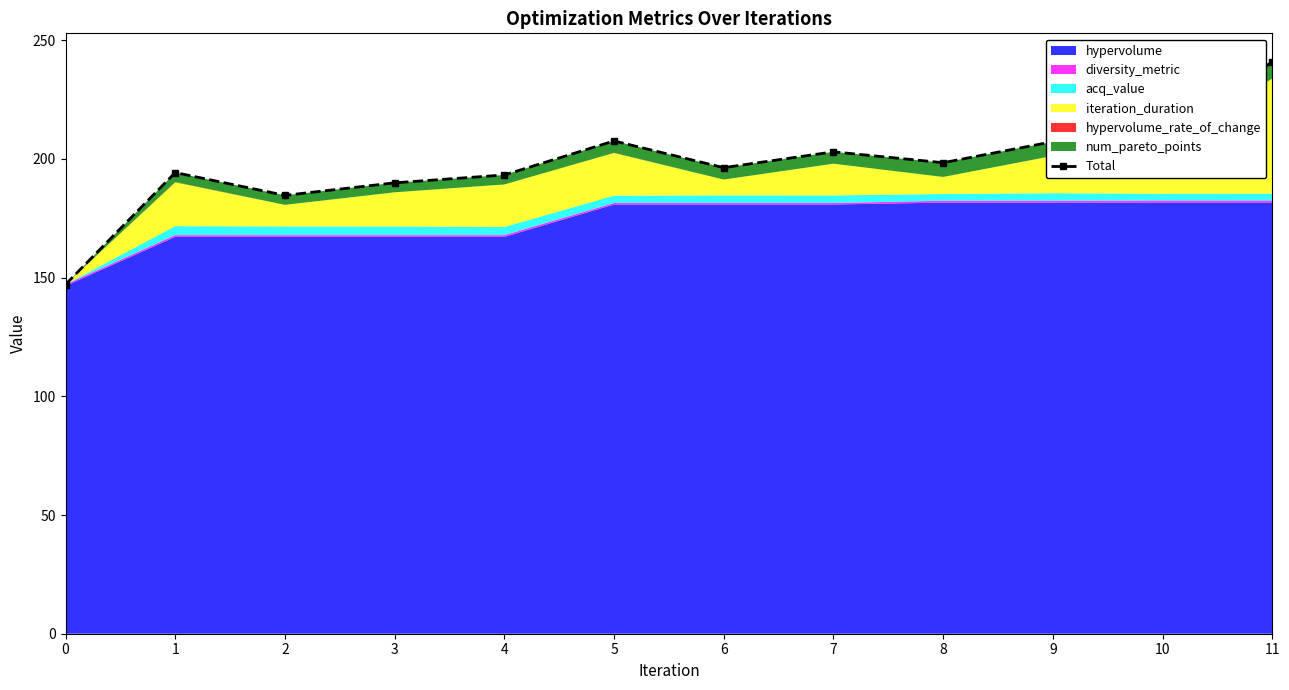

What is the value of the 10th point from the left?

207.3